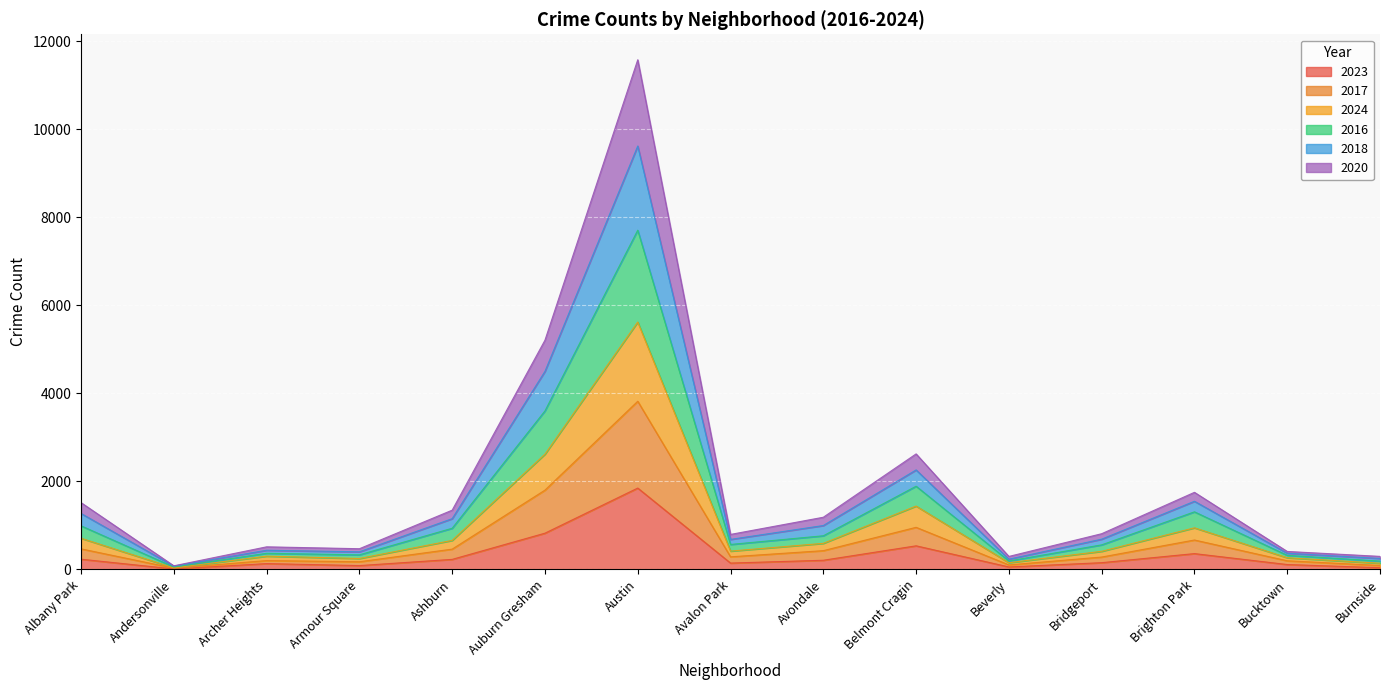

True or false: 2023 has a value of 359 at Brighton Park.

True